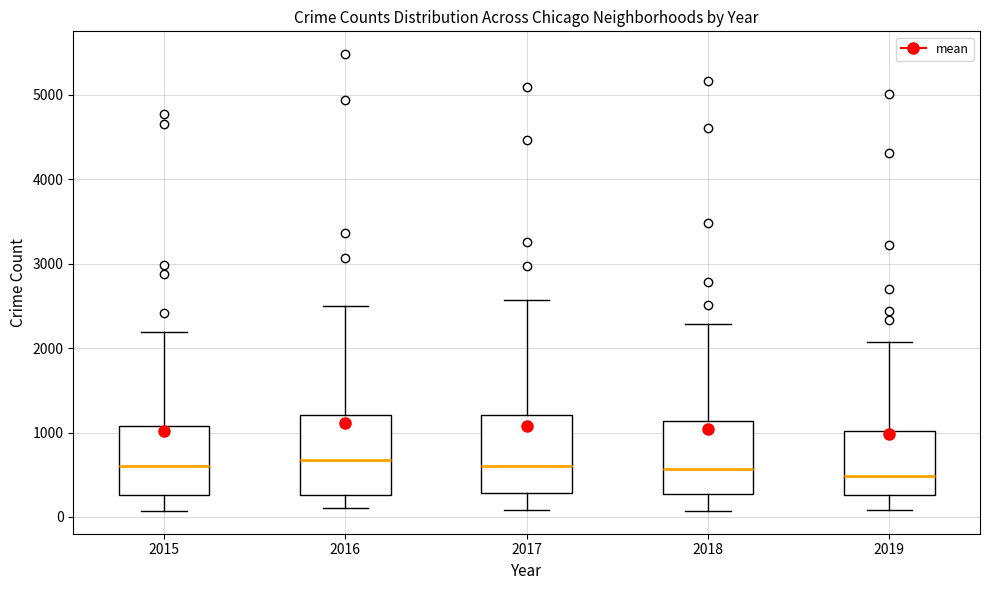

Reading left to right, transcribe this box plot: for each box, give where its median line is, the range the box spans, and where its two whiskers end, as read against the y-axis. The values are not printed on the chart, so give them approximately, as read against the axis.

2015: median 600, box 300 to 1100, whiskers 100 to 2200
2016: median 700, box 300 to 1200, whiskers 100 to 2500
2017: median 600, box 300 to 1200, whiskers 100 to 2600
2018: median 600, box 300 to 1100, whiskers 100 to 2300
2019: median 500, box 300 to 1000, whiskers 100 to 2100